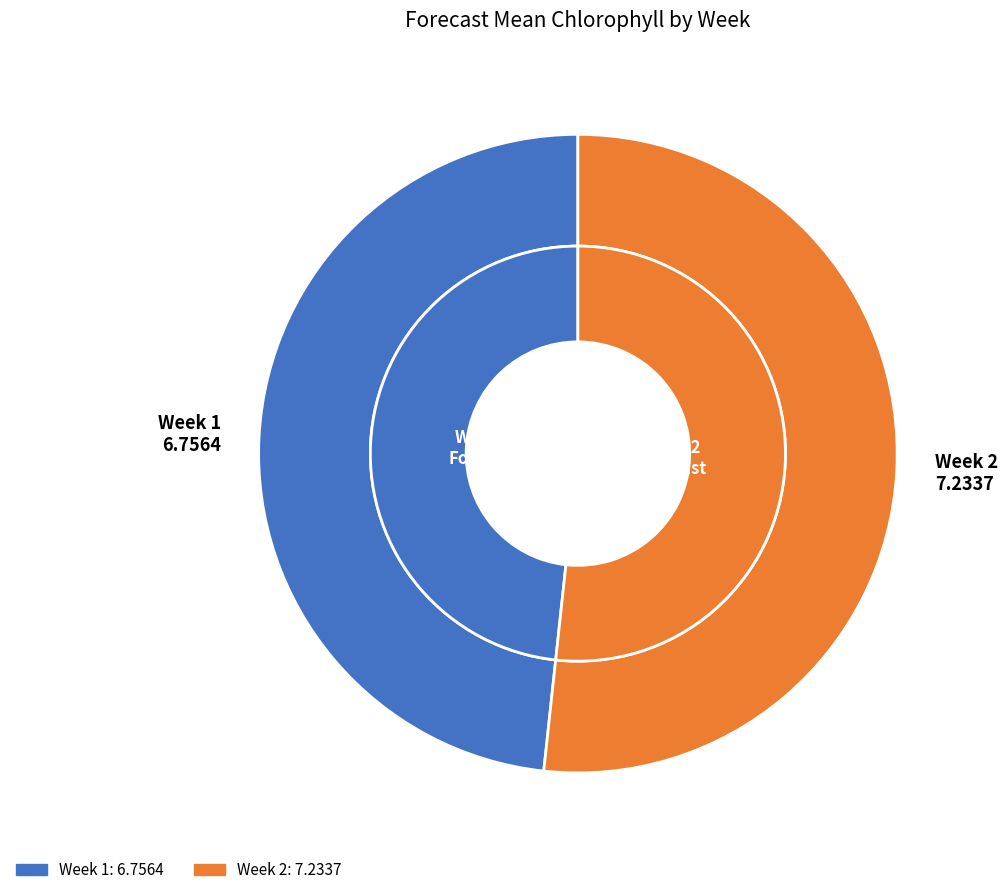

Is it true that Week 2 is 66% of the pie?

False